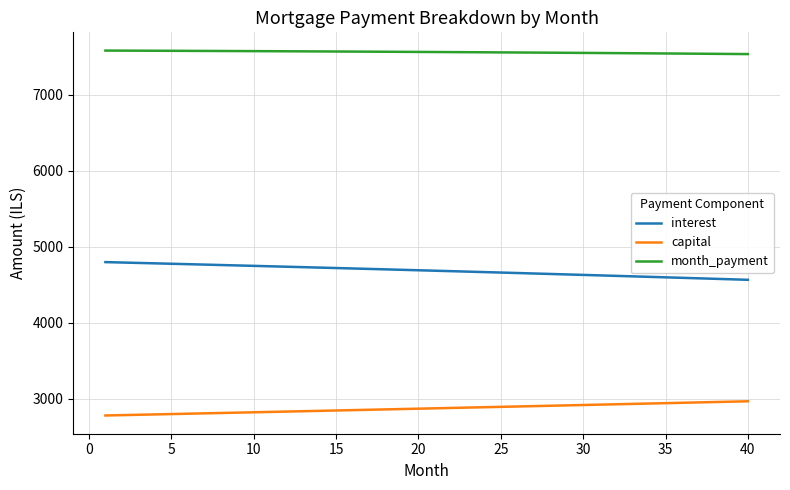

True or false: interest and capital cross at least once.

False